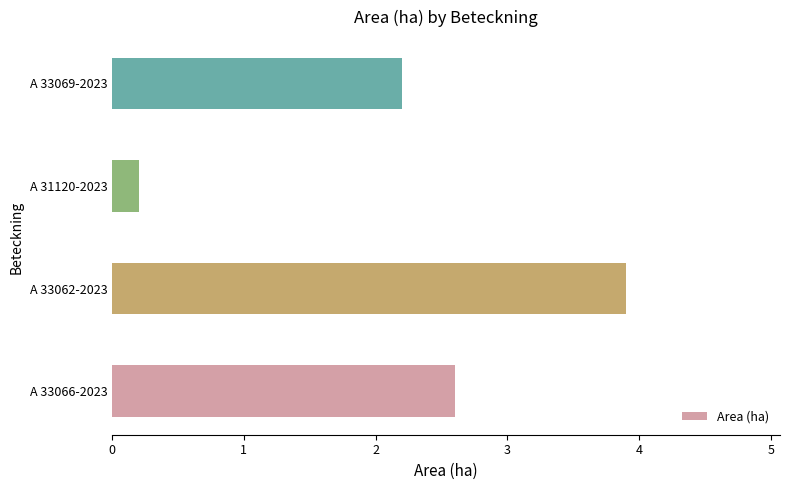

Rank the categories by value from lowest to highest.

A 31120-2023, A 33069-2023, A 33066-2023, A 33062-2023